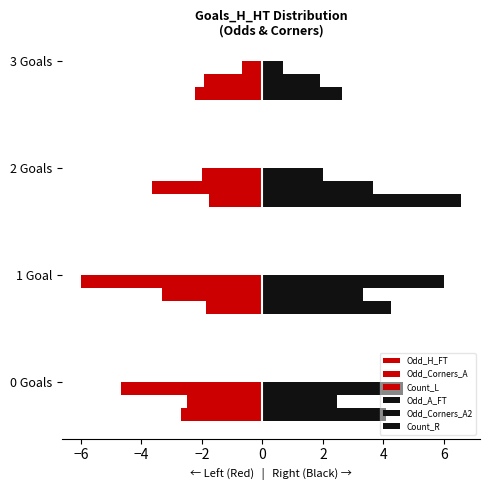

Reading right to left, what are all the values shown in this chart?

Odd_H_FT: -2.2	-1.8	-1.9	-2.7
Odd_Corners_A: -1.9	-3.7	-3.3	-2.5
Count_L: -0.7	-2.0	-6.0	-4.7
Odd_A_FT: 2.6	6.6	4.2	4.1
Odd_Corners_A2: 1.9	3.7	3.3	2.5
Count_R: 0.7	2.0	6.0	4.7